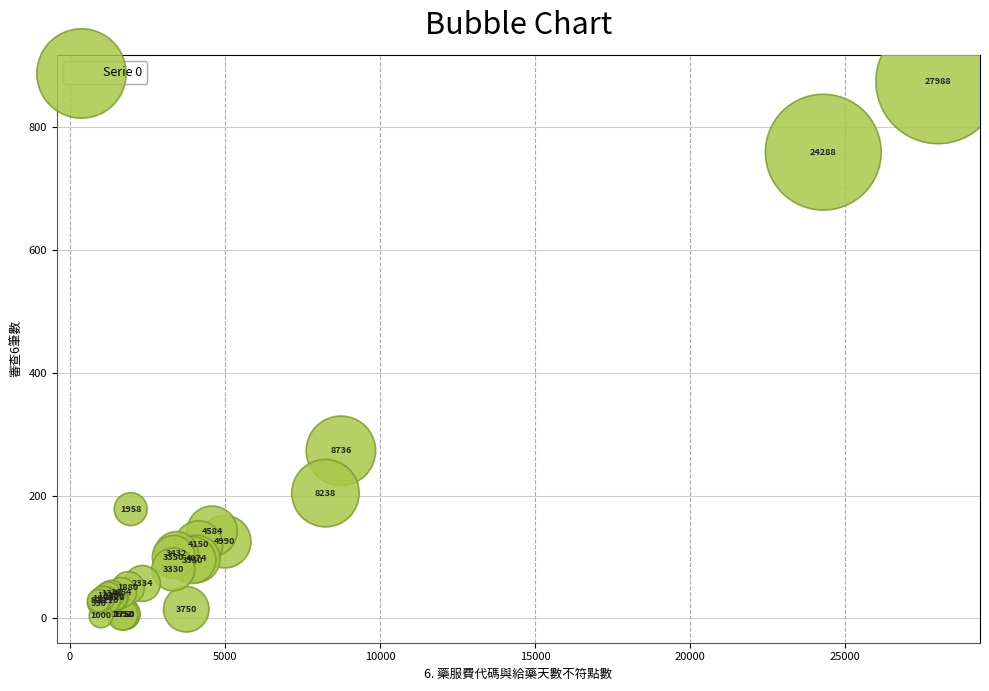

What Y value in the scatter plot is closest to 439?

273